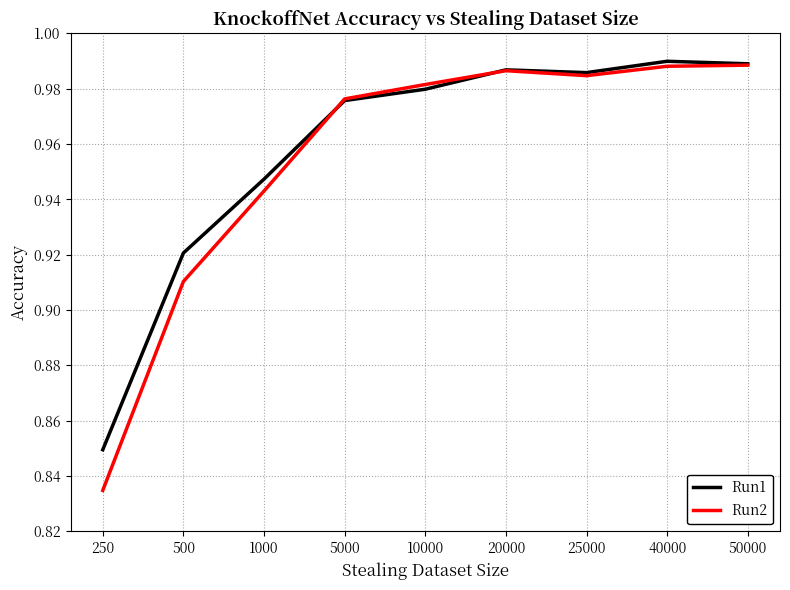

At which label is Run1 closest to 0?

250